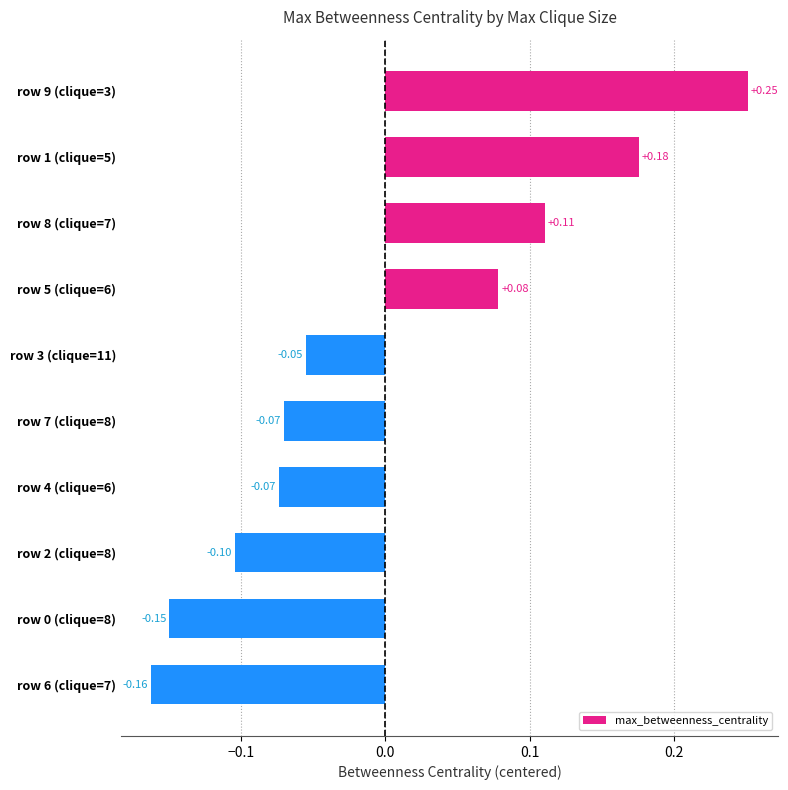

How many bars are there in total?

10